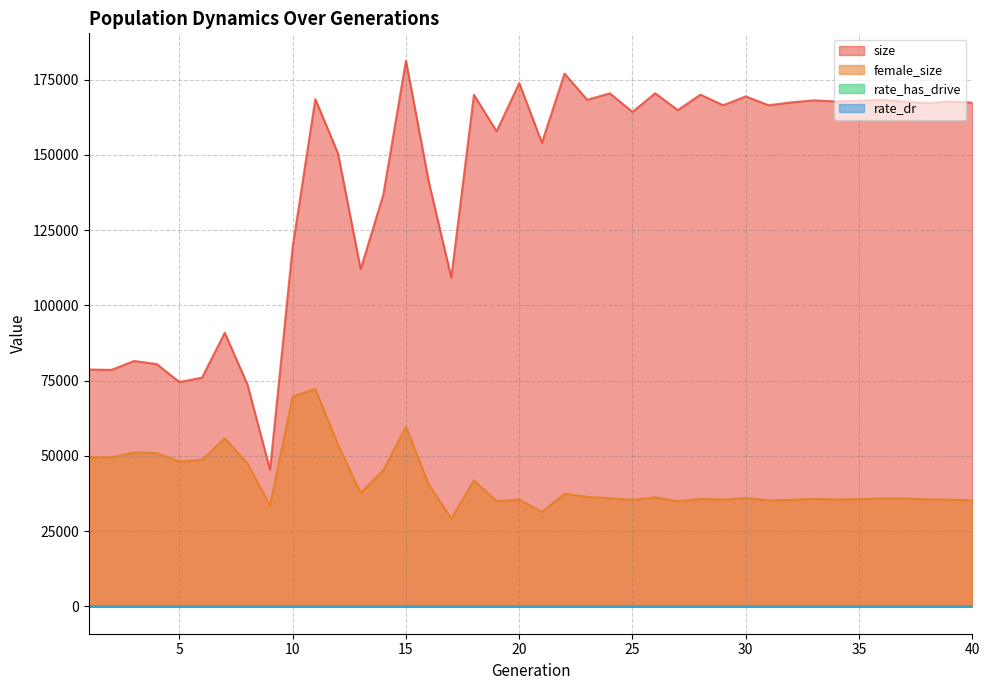

How many distinct data groups are displayed?

4